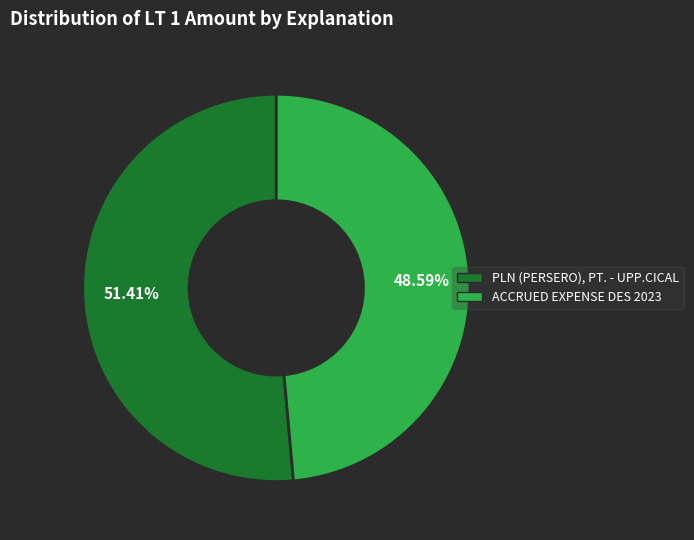

To the nearest percent, what is the difference between the largest and smallest slice percentages?

3%